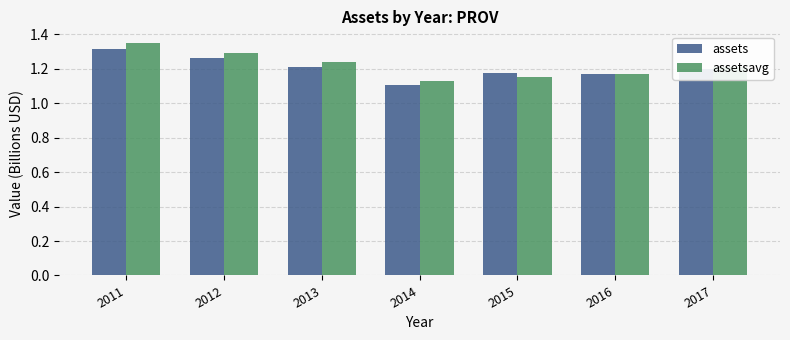

Is the value of assets at 2013 greater than the value of assetsavg at 2011?

No